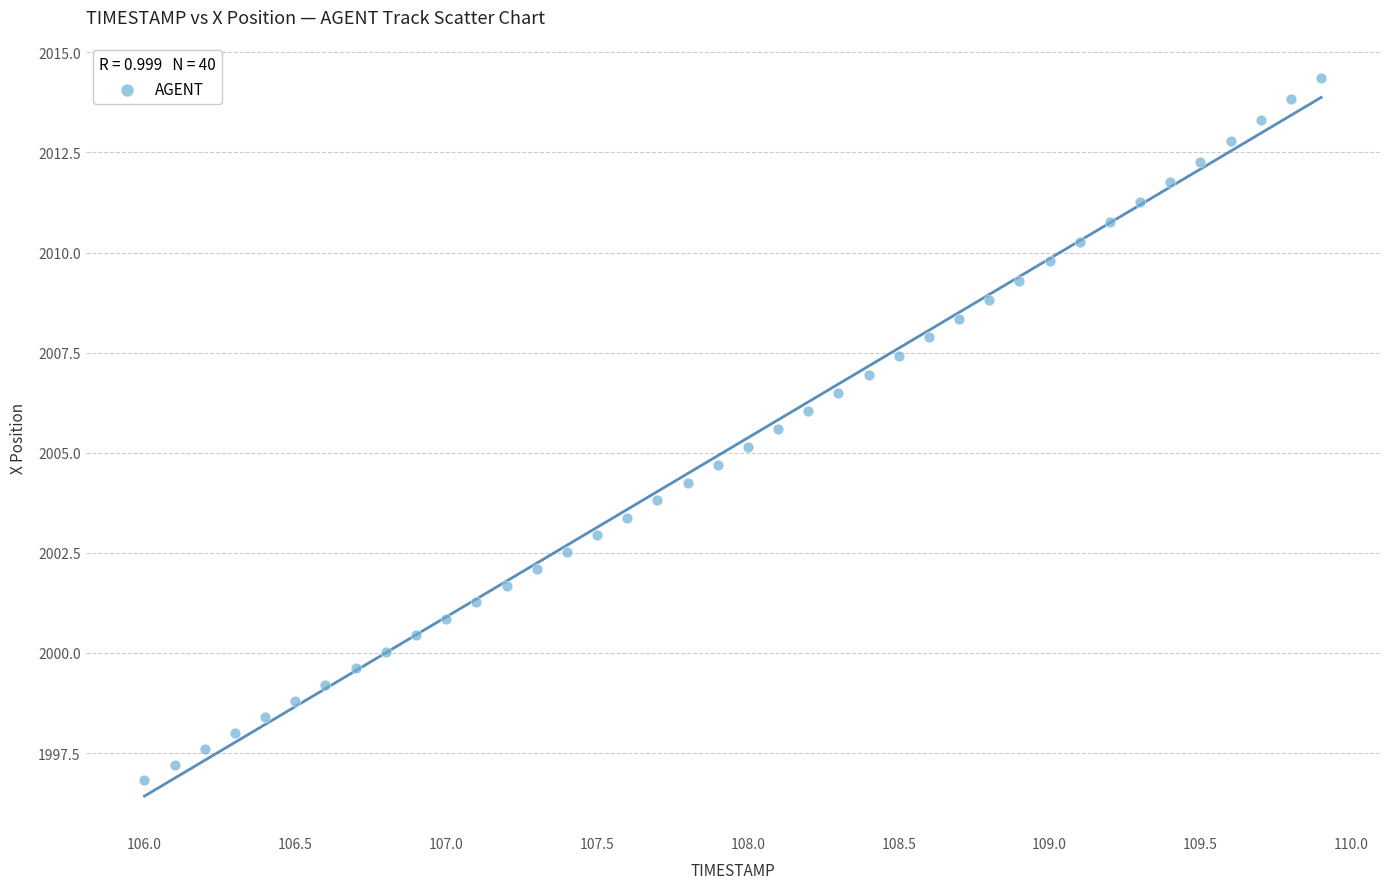

What is the range of Y values (max minus min)?

17.5